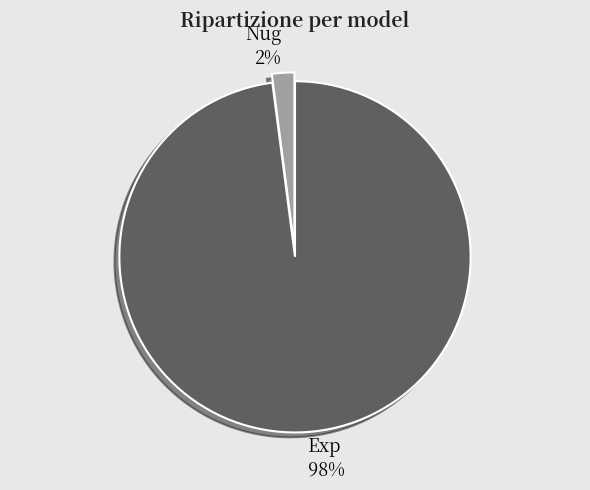

Is Nug the majority of the pie?

No